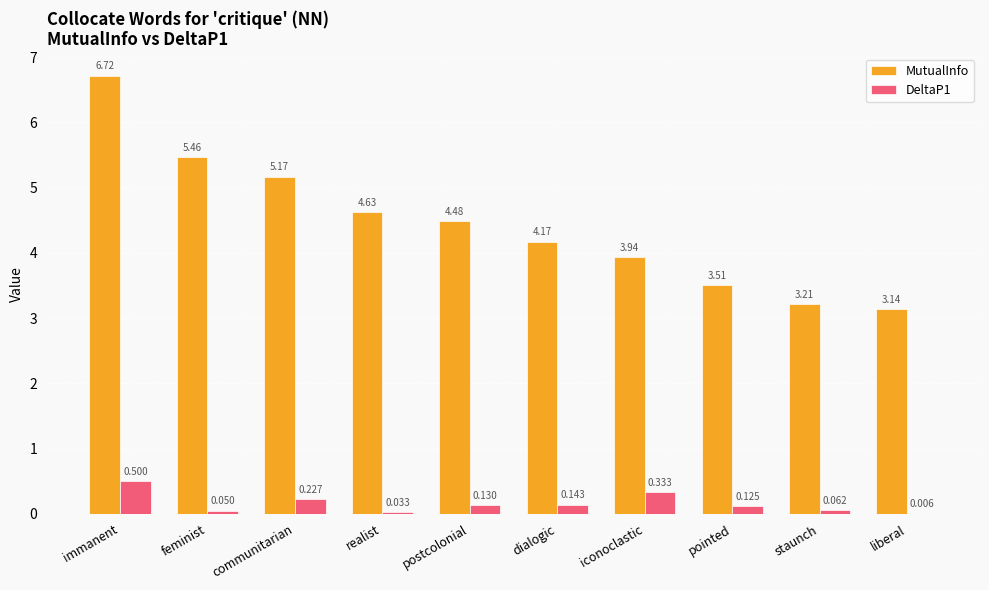

Which series changed the most between postcolonial and staunch?

MutualInfo